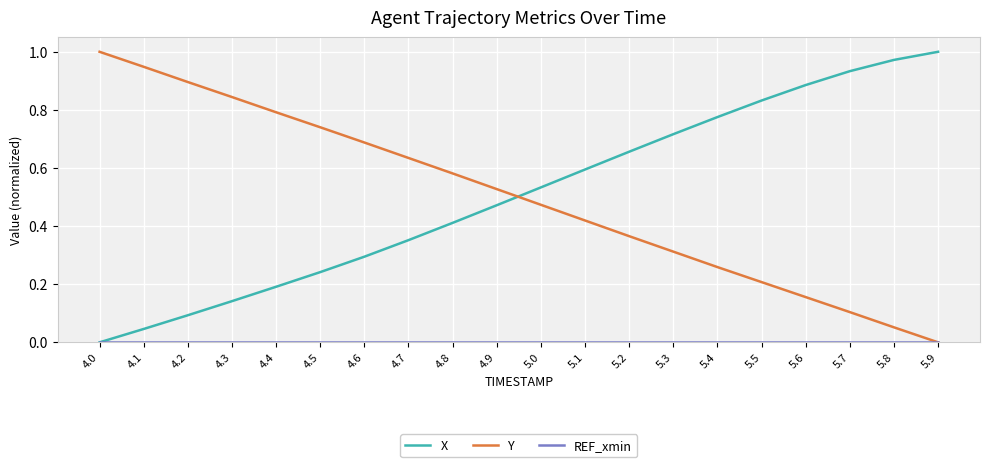

The Y series shows 0.4 at 5.3. True or false?

False